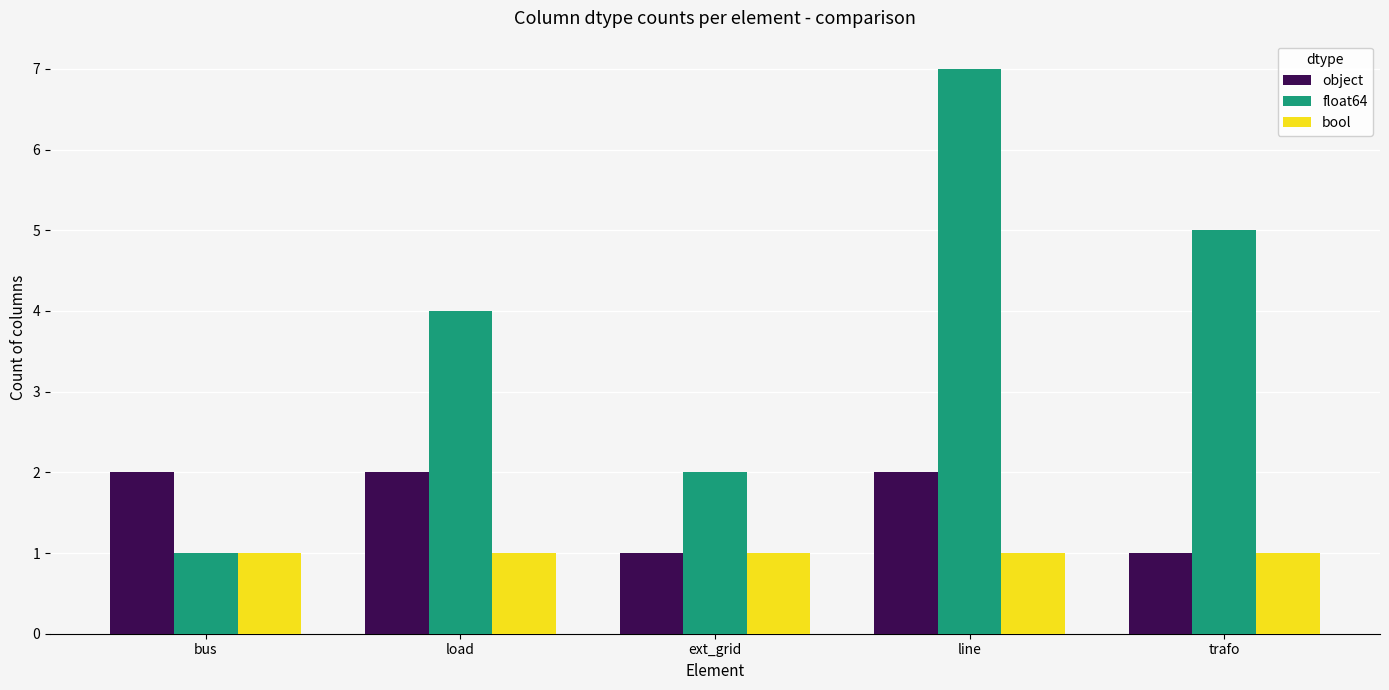

What is the maximum value shown in the chart?

7